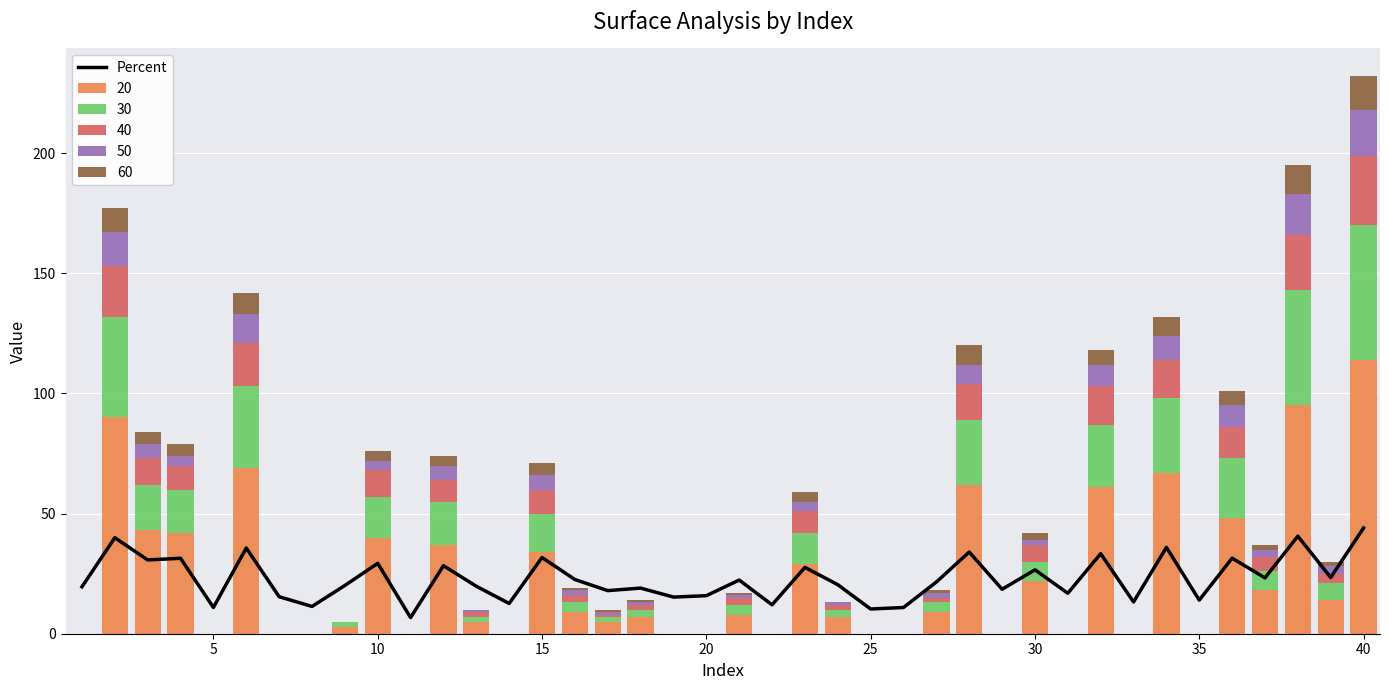

How many data points are less than 21?

20